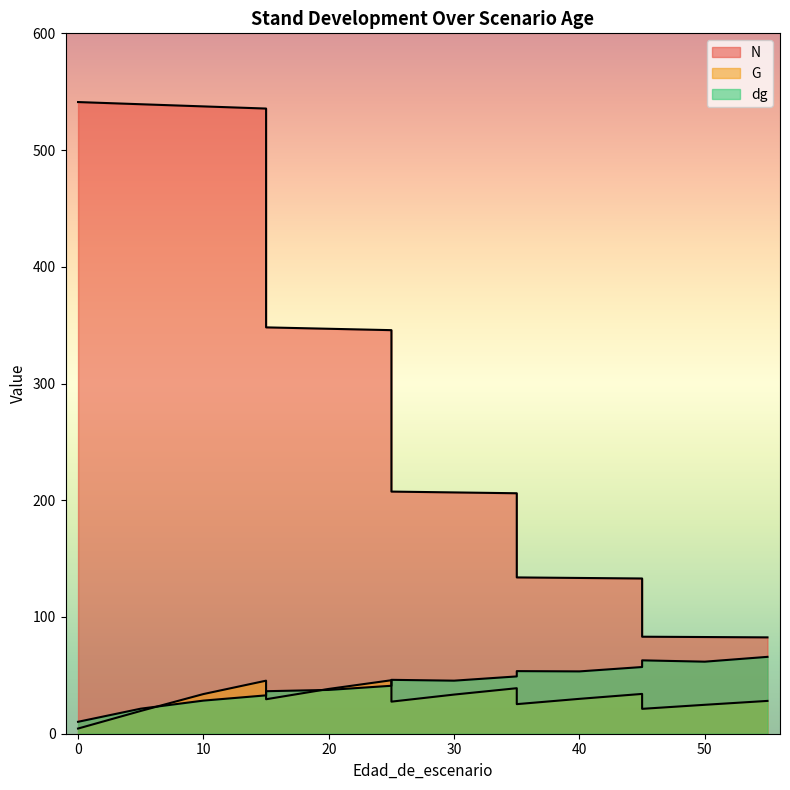

Which series has the widest spread of values?

N